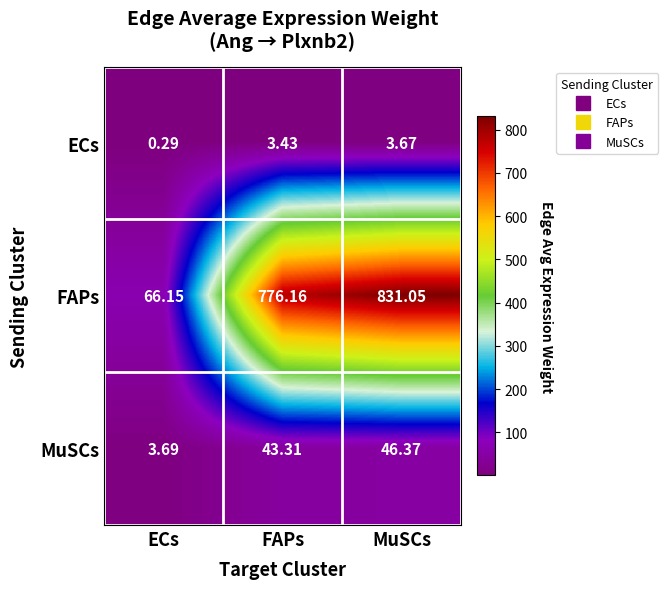

Which series has the largest total across all categories?

FAPs